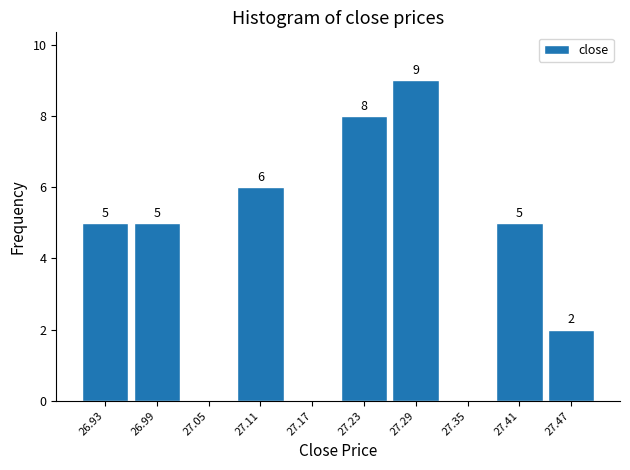

Which range on the x-axis has the tallest bar?

27.26 to 27.32